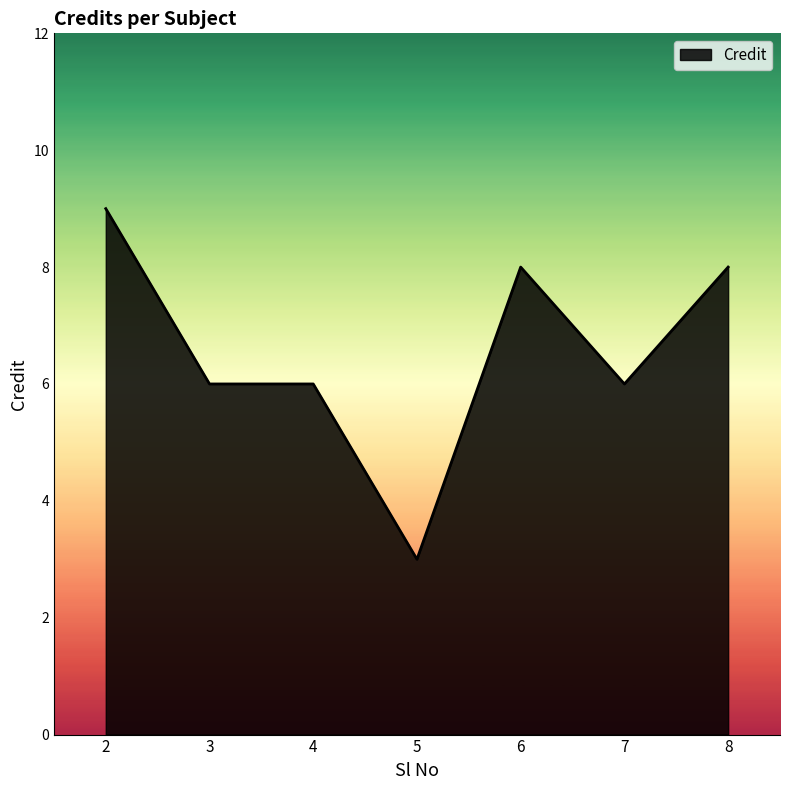

What is the sum of the values at 2 and 3?

15